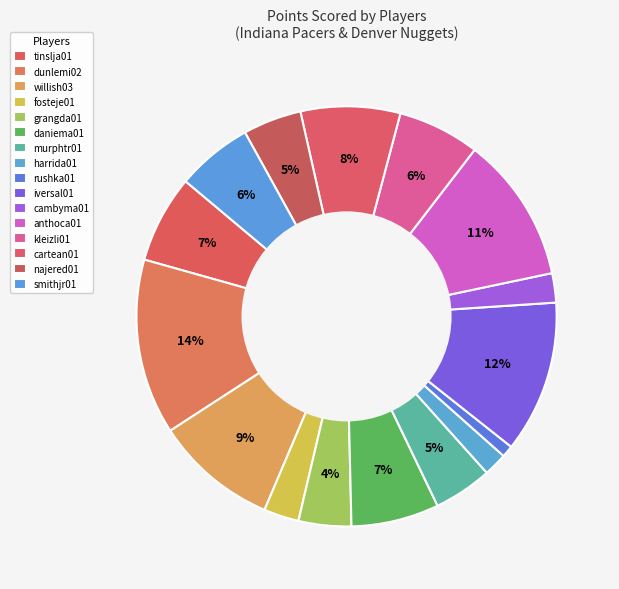

Is it true that fosteje01 is 3% of the pie?

True